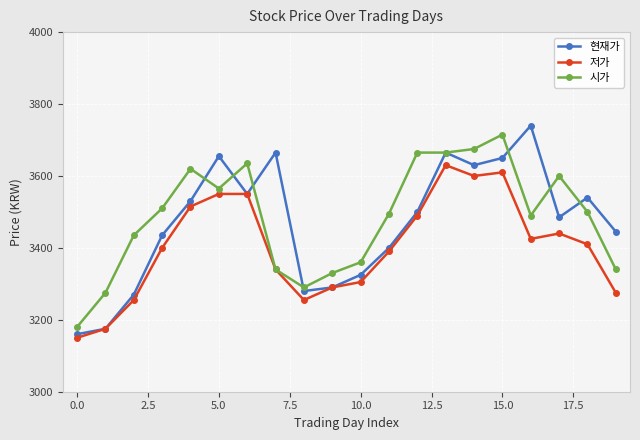

True or false: 저가 has more than 1 interior local peaks.

True